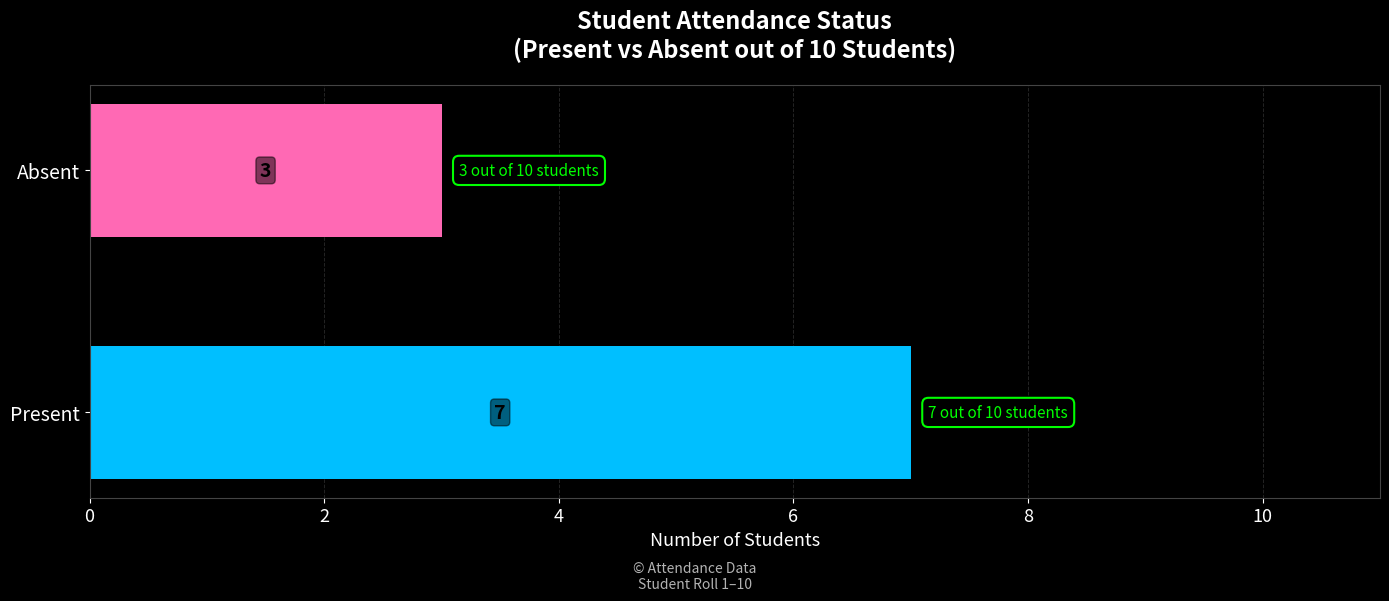

Approximately how many times larger is the value at Absent compared to Present?

0.4